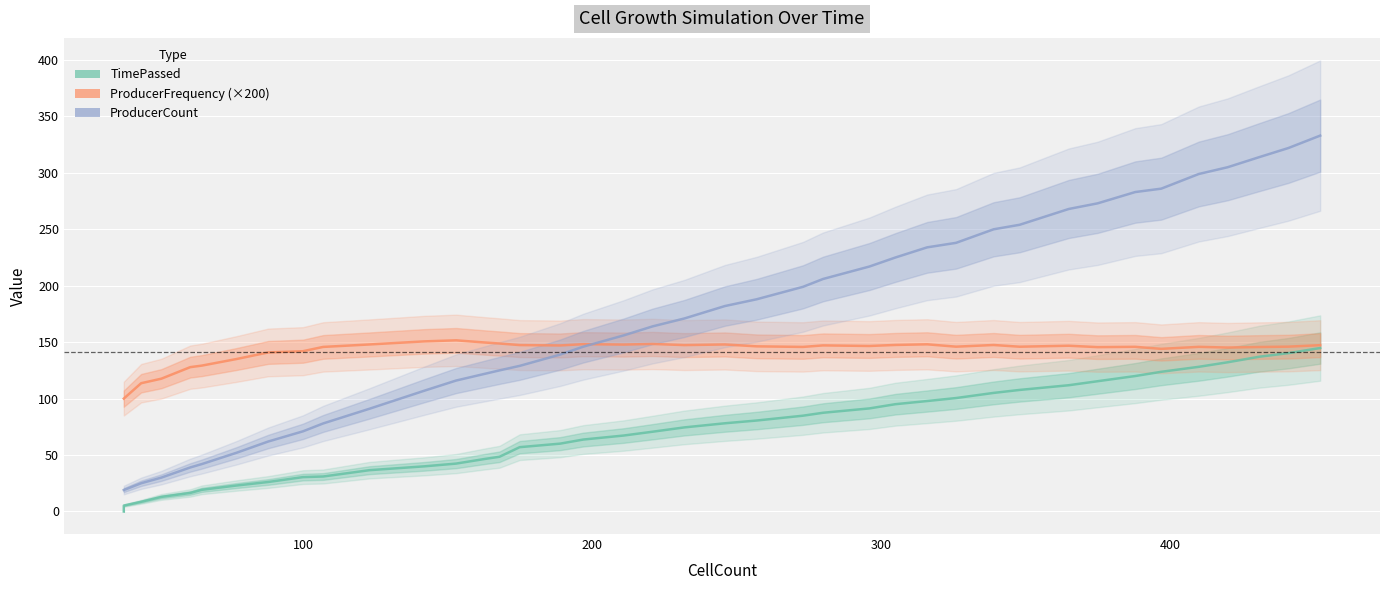

How many data points in TimePassed are above 74?

20